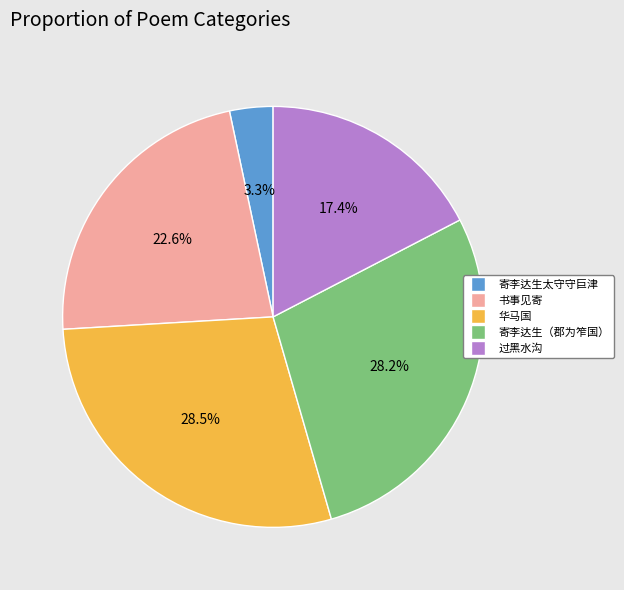

To the nearest percent, what is the difference between the largest and smallest slice percentages?

25%